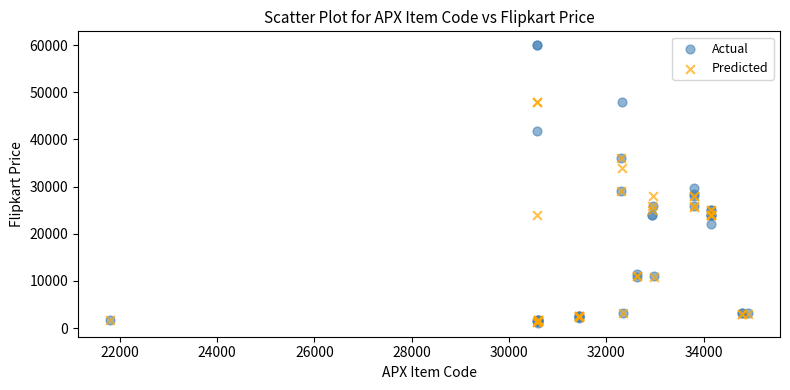

In the Actual series, what Y value is closest to 30551?

29790